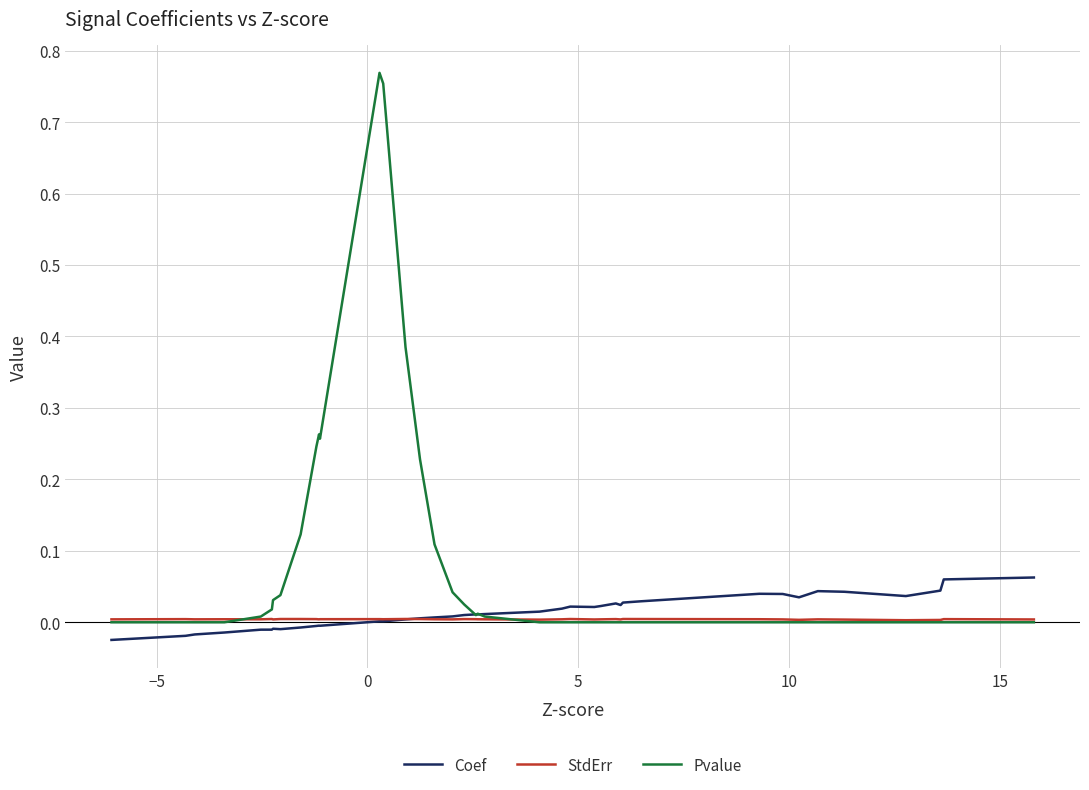

Which series has the largest total across all categories?

Pvalue